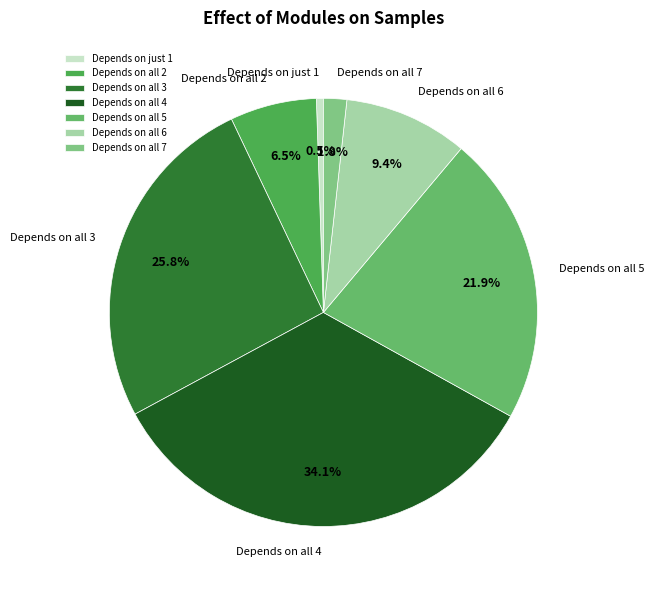

Does Depends on all 5 account for over 50% of the chart?

No